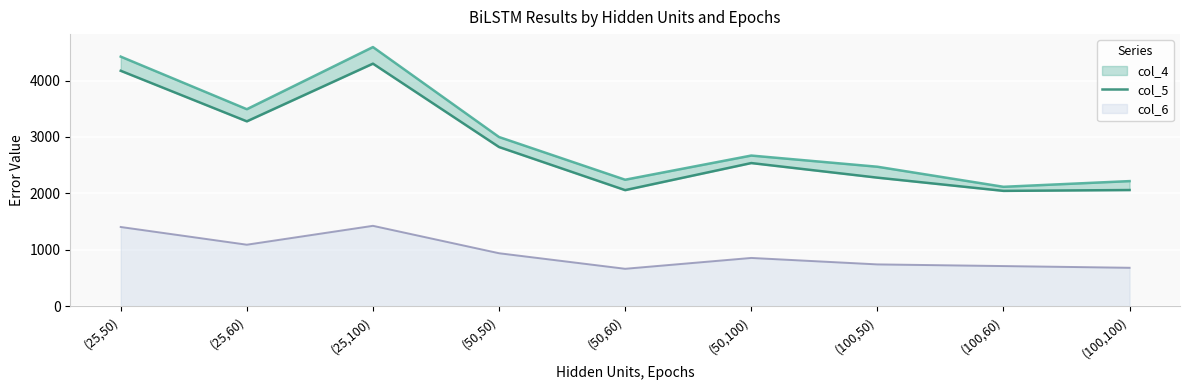

What is the label of the 6th point from the right?

(50,50)